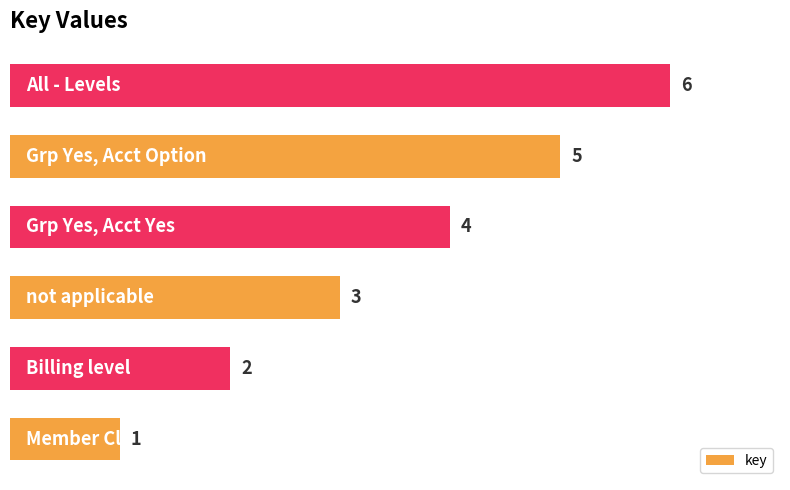

What is the difference between the maximum and second lowest values?

4